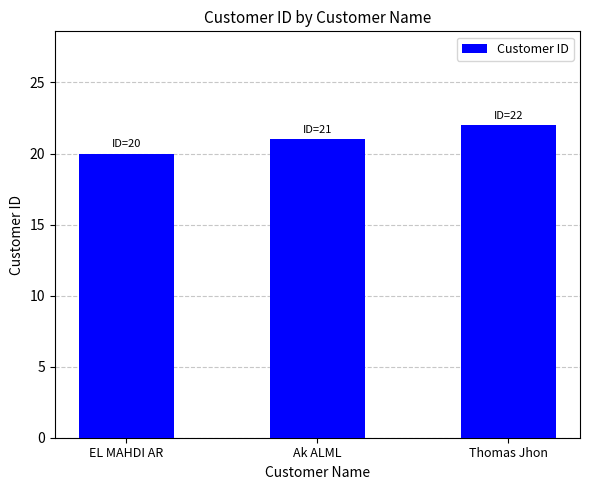

How many series are shown in this chart?

1